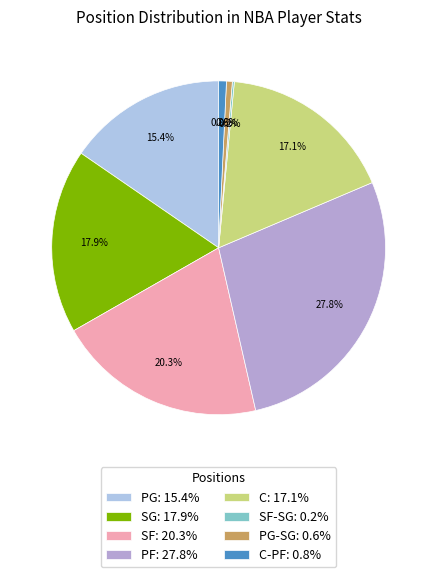

How much of the chart is everything except PF: 27.8%?

72.2%